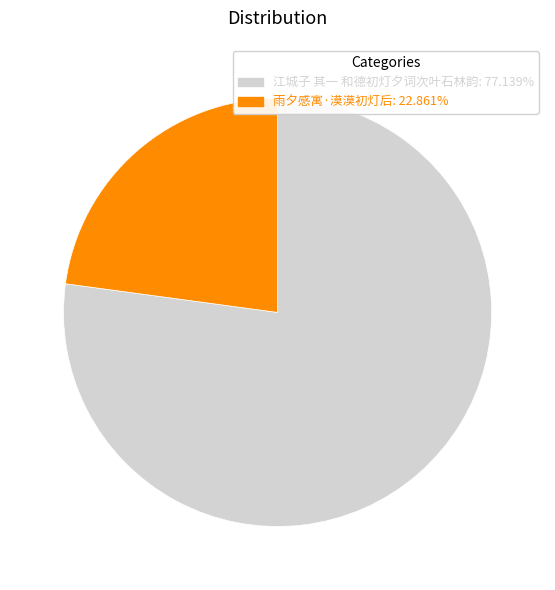

The 雨夕感寓·漠漠初灯后 slice represents 30% of the pie. True or false?

False